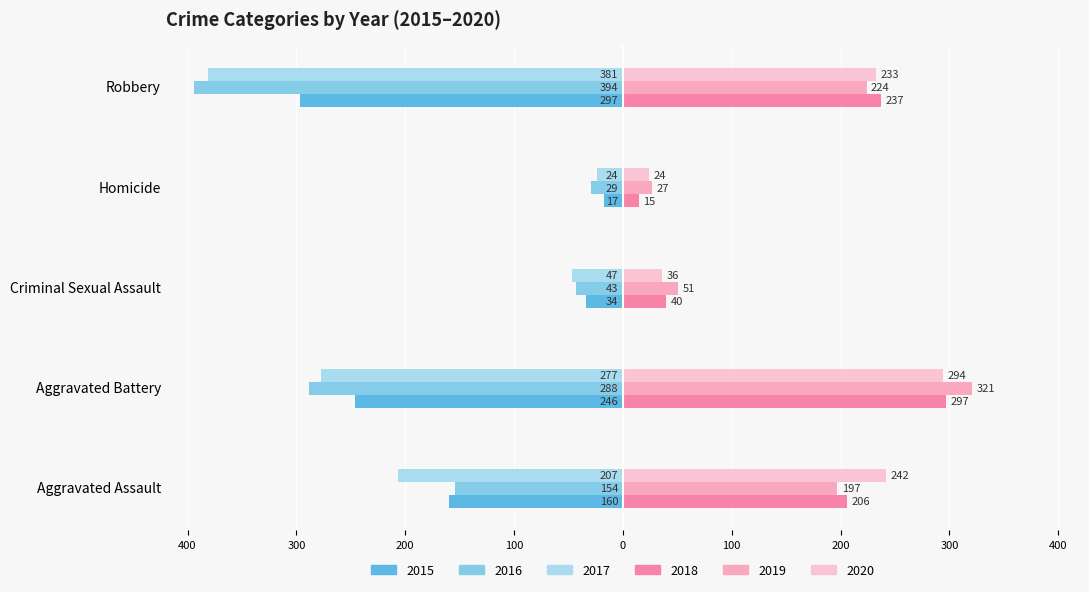

What is the sum of the 2016 values at Homicide and Aggravated Assault?

-183